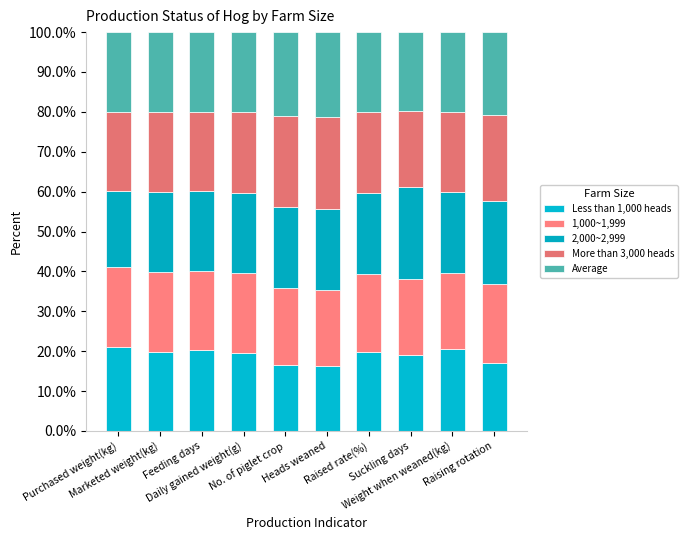

What is the sum of the 1,000~1,999 values at Raised rate(%) and Raising rotation?

39.4